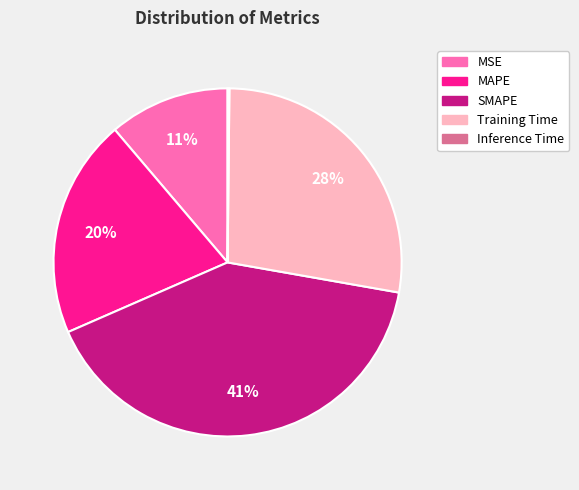

Does MAPE account for over 50% of the chart?

No